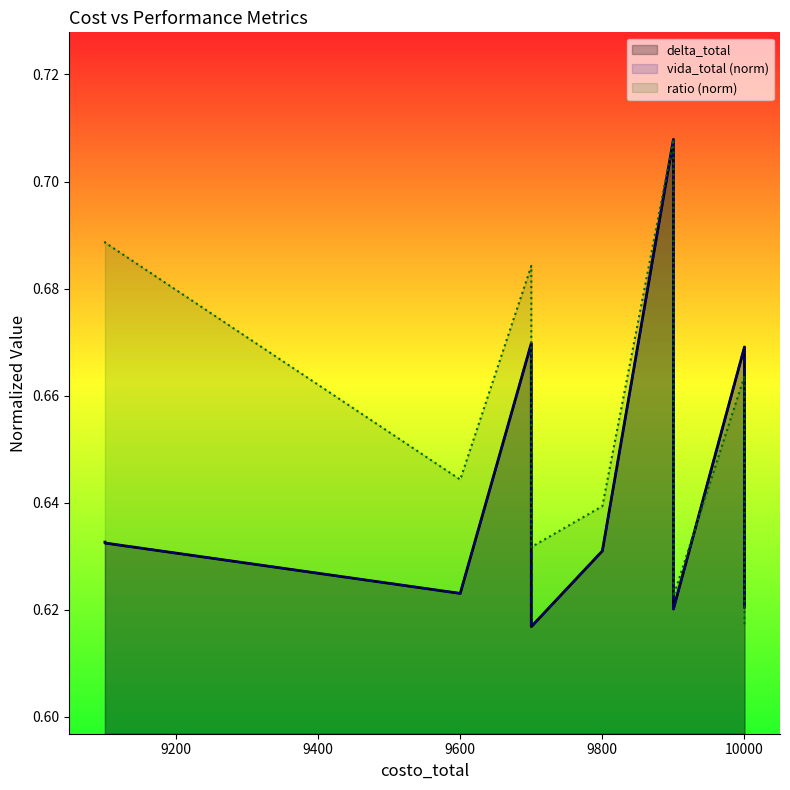

How many intersections are there between ratio and vida_total?

1